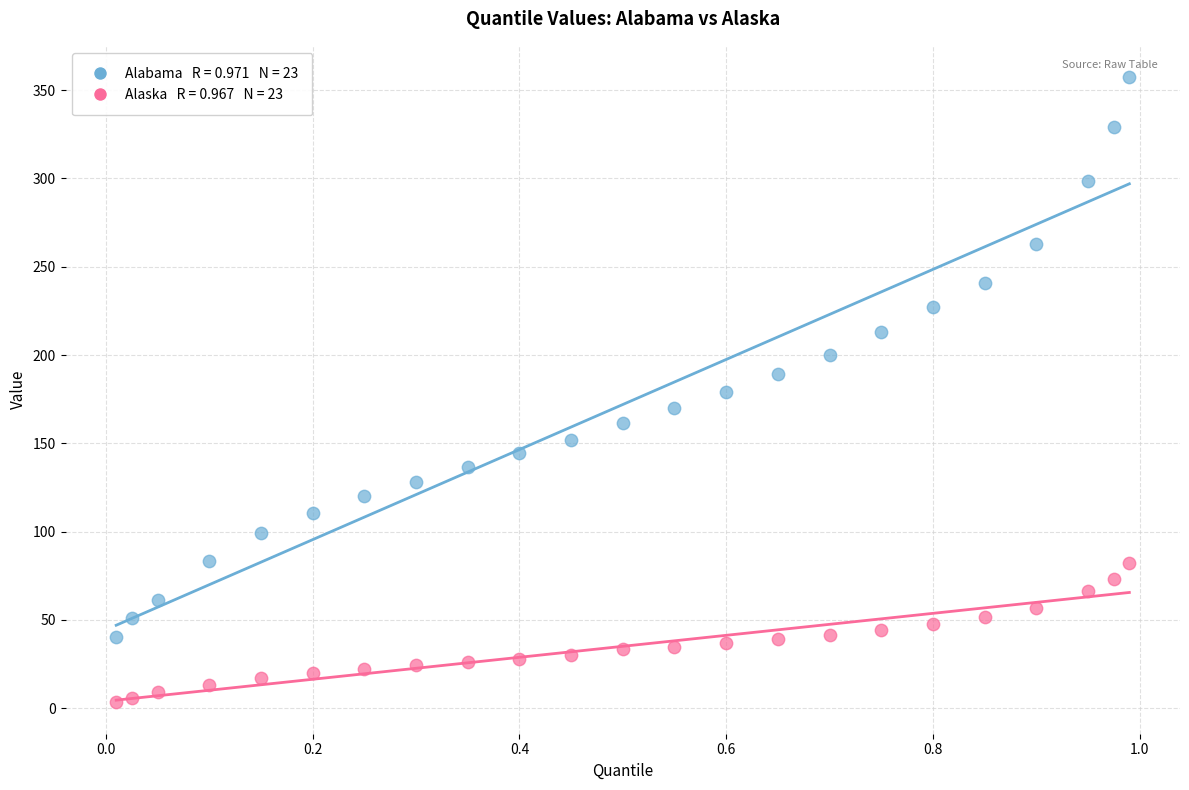

Across all data points, what is the range of X values (max minus min)?

1.0